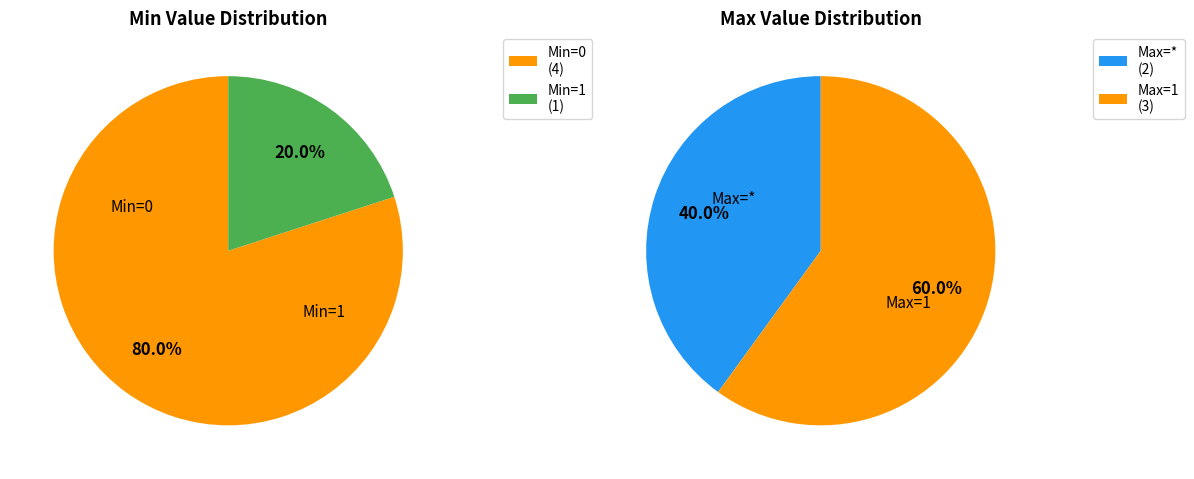

What is the total percentage of Extension.id and Extension.url?

100.0%